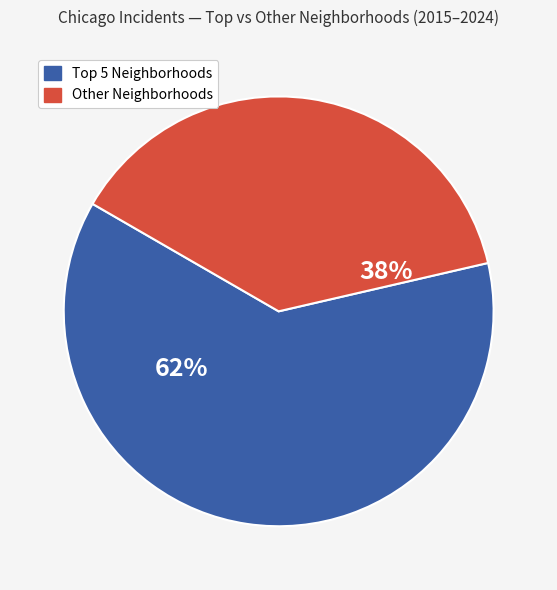

Does any single category account for the majority?

Yes